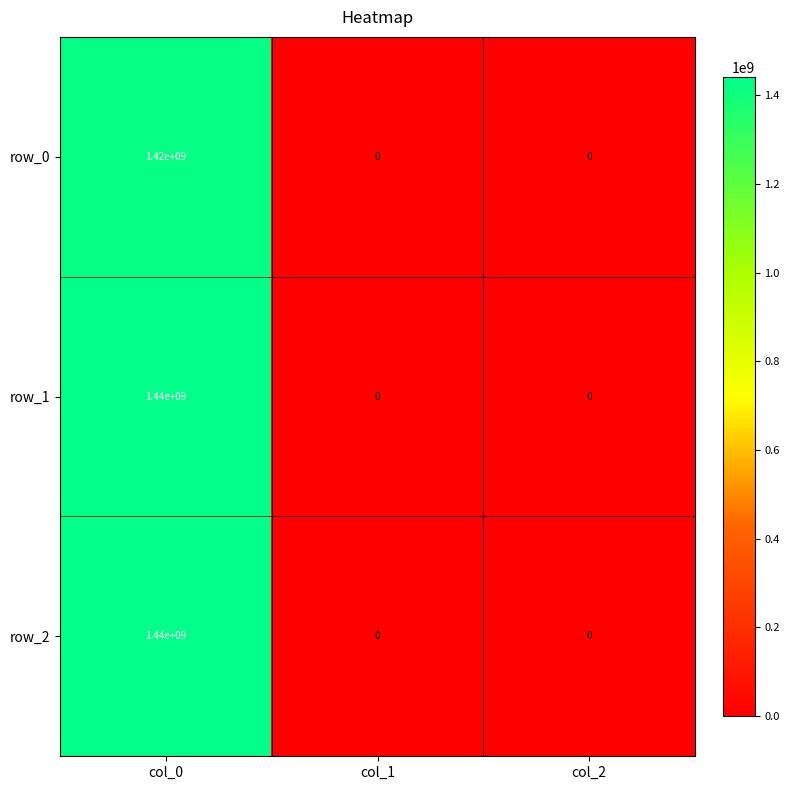

What is the spread (max minus min) of values at col_0?

20000000